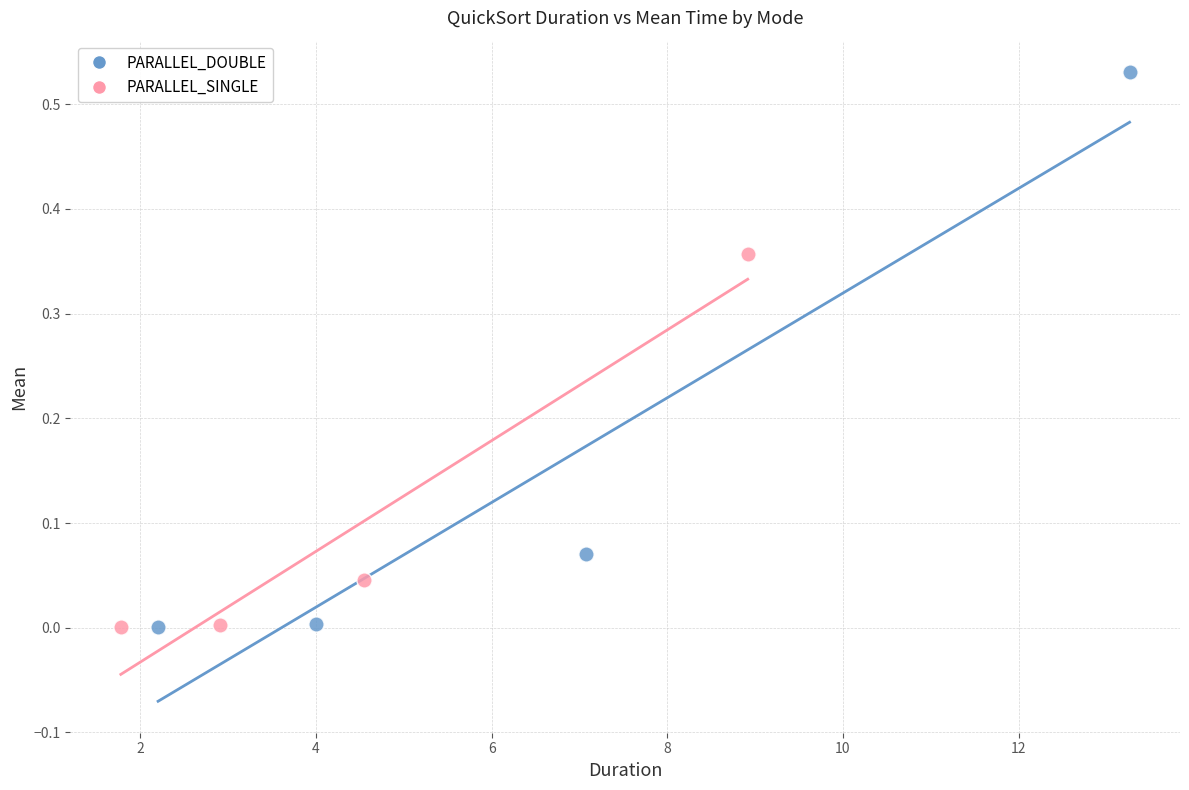

Which series has the widest spread of Y values?

PARALLEL_DOUBLE